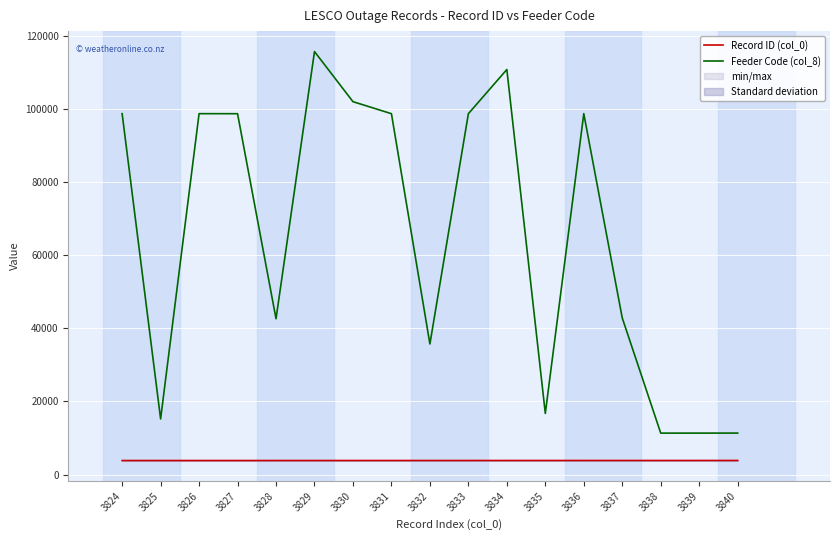

Where does the Feeder Code (col_8) series first go above 98706?

3824